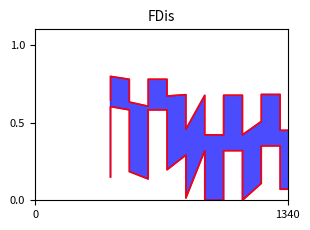

The value at 0 is 0.1. True or false?

False